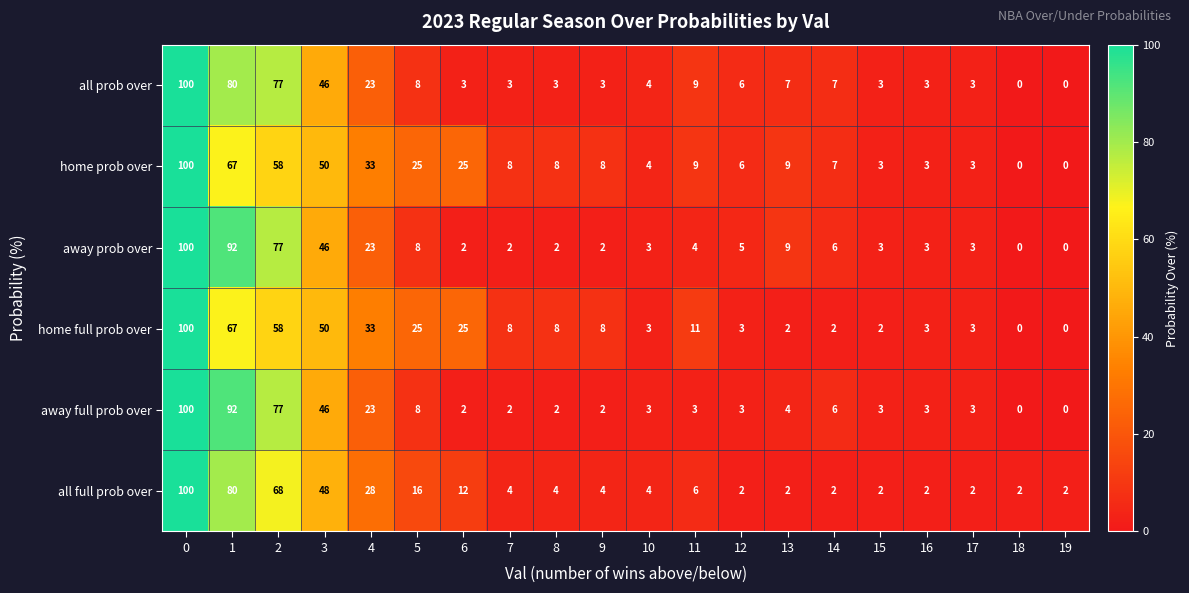

The all prob over series shows 2 at 12. True or false?

False